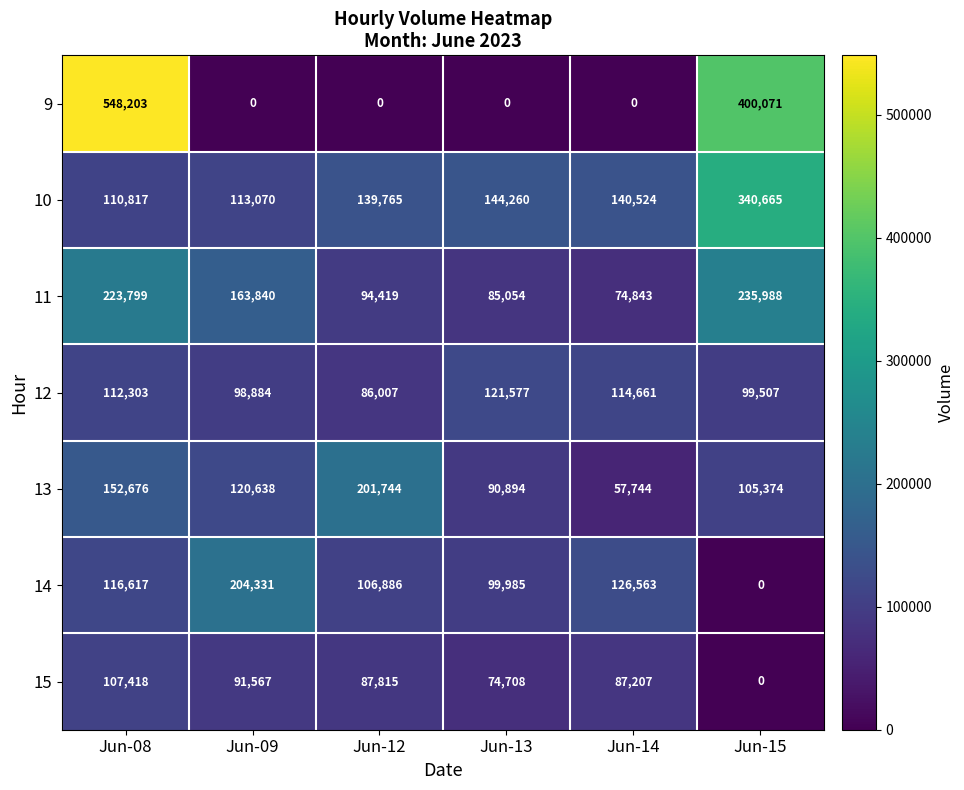

At which label is 10 closest to 225741?

Jun-13